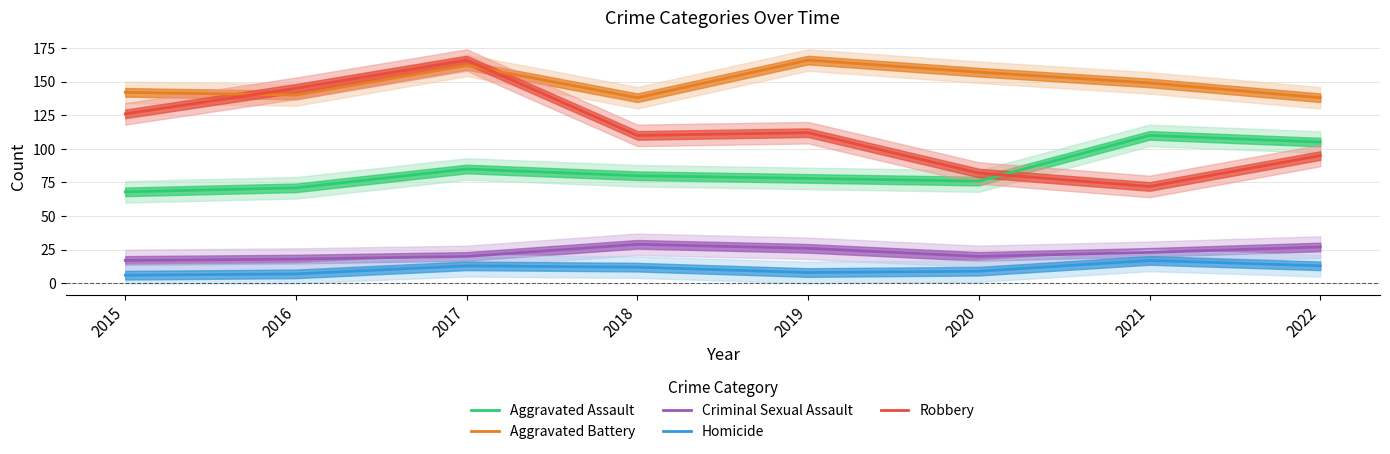

Which series has the widest spread of values?

Robbery